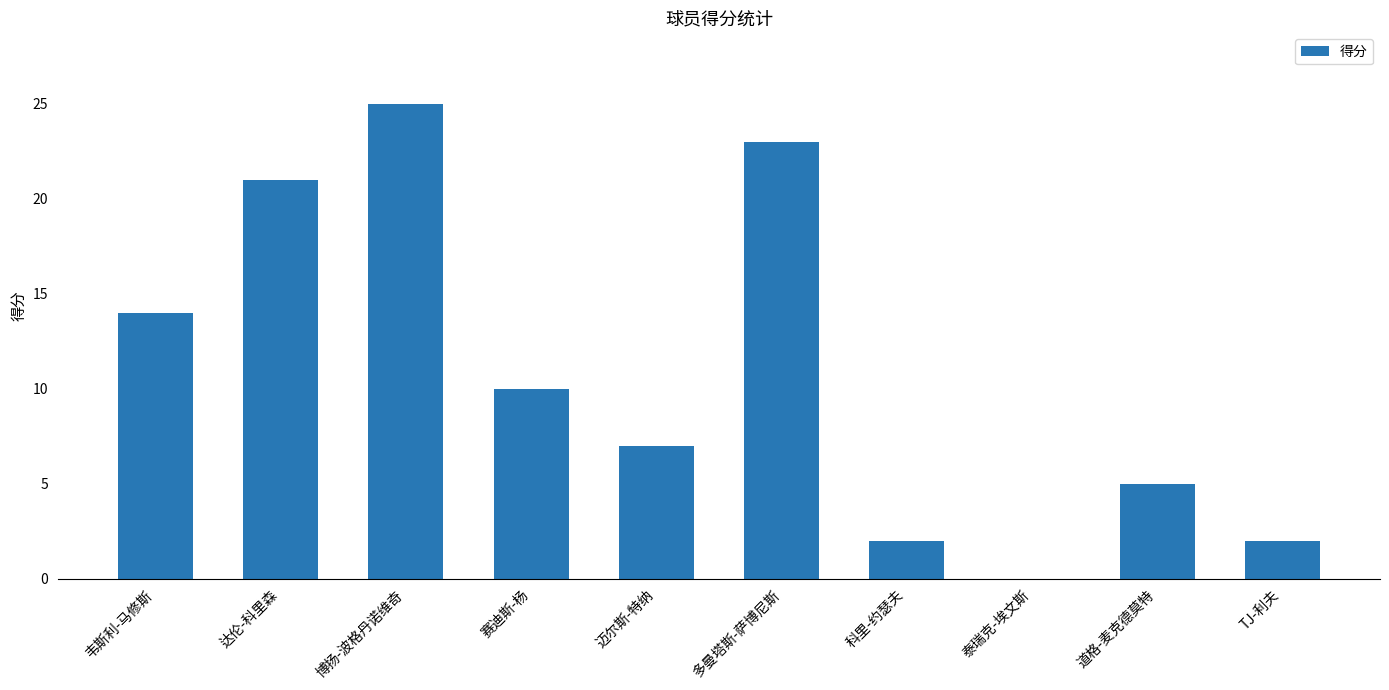

True or false: the data shows 25 at 博扬-波格丹诺维奇.

True